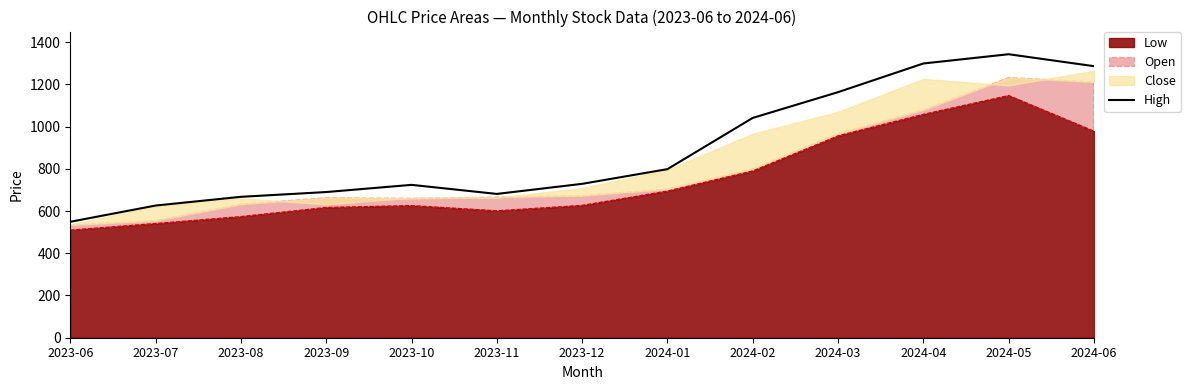

Rank the categories by value from lowest to highest.

2023-06, 2023-07, 2023-08, 2023-11, 2023-09, 2023-10, 2023-12, 2024-01, 2024-02, 2024-03, 2024-06, 2024-04, 2024-05